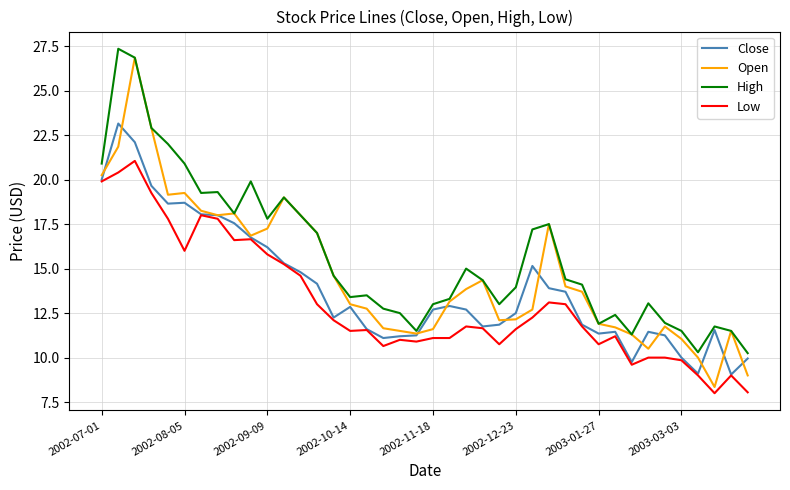

List the series in order of their peak value, highest first.

High, Open, Close, Low